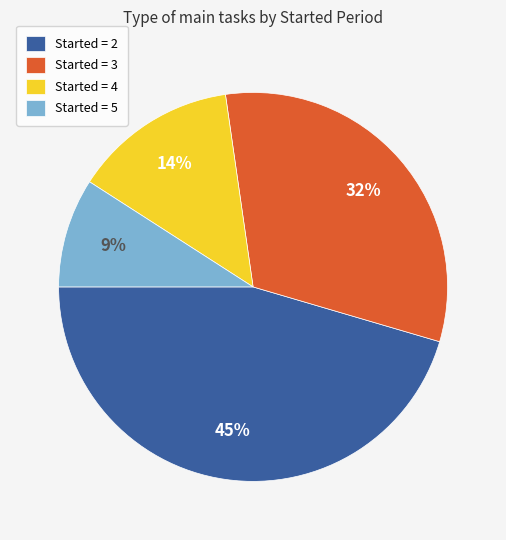

Which category has the biggest portion of the pie?

Started = 2